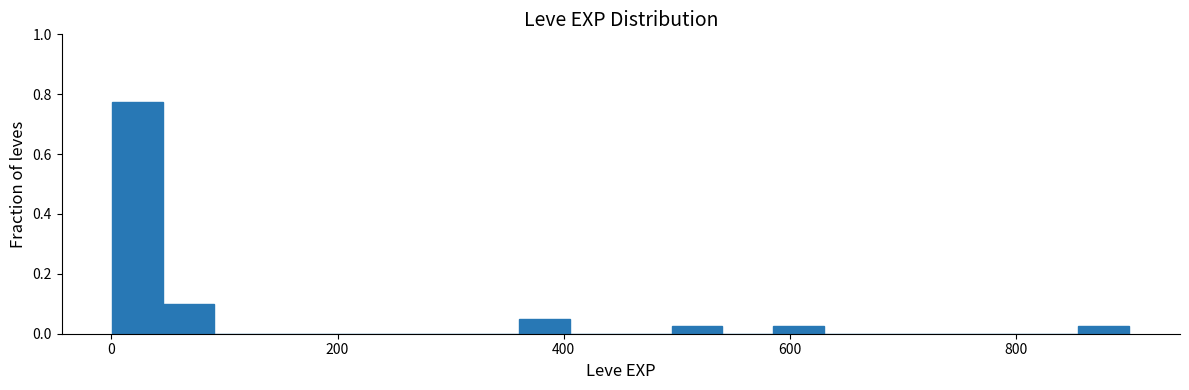

Around what value on the x-axis is the tallest bar? Give the approximate position of its centre, as read against the axis.

20